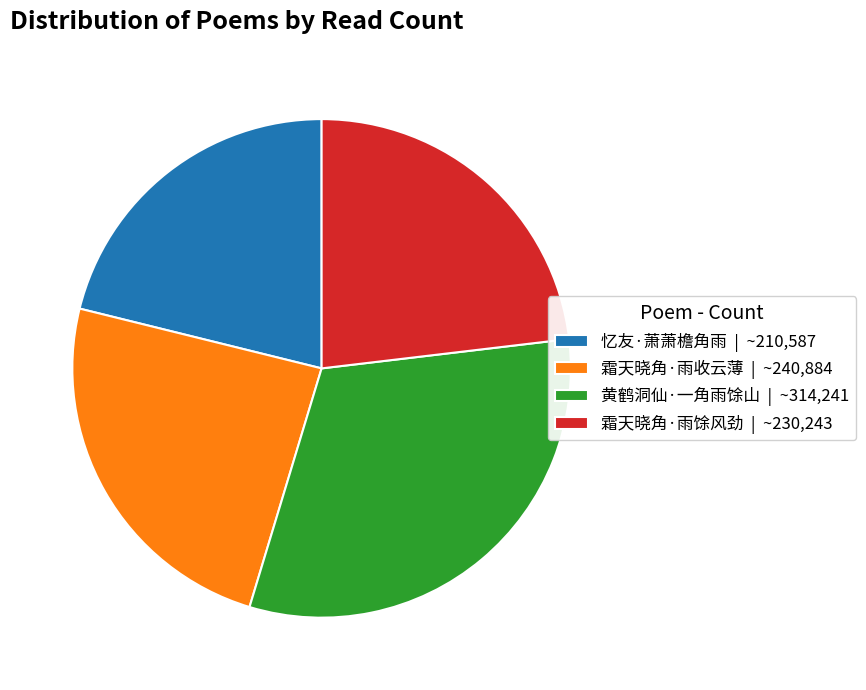

Is there any slice that represents more than half of the pie?

No